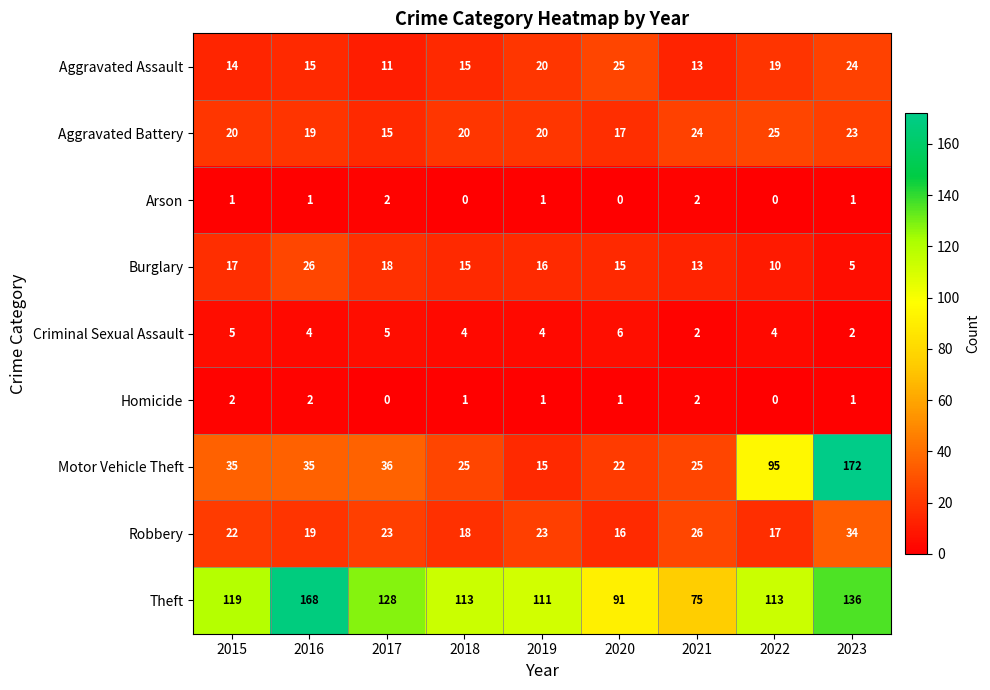

What is the approximate value of Criminal Sexual Assault at 2015?

5